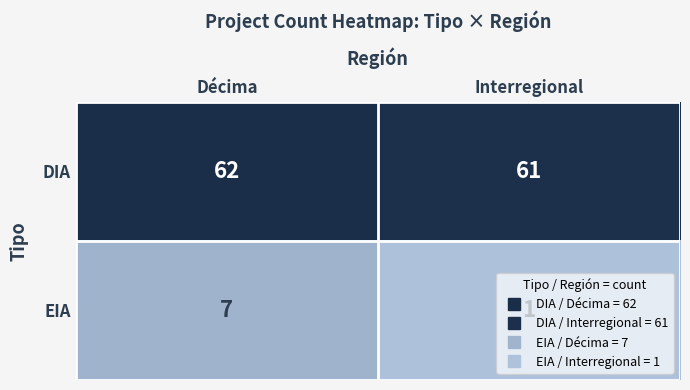

At how many categories does at least one series exceed 39?

2